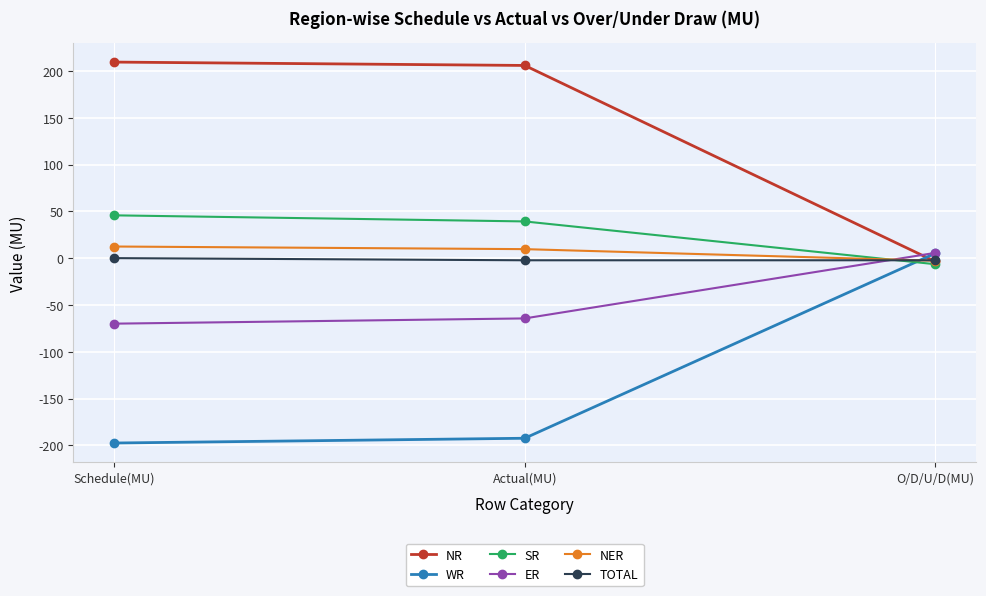

How many data points in NR are above 205?

2